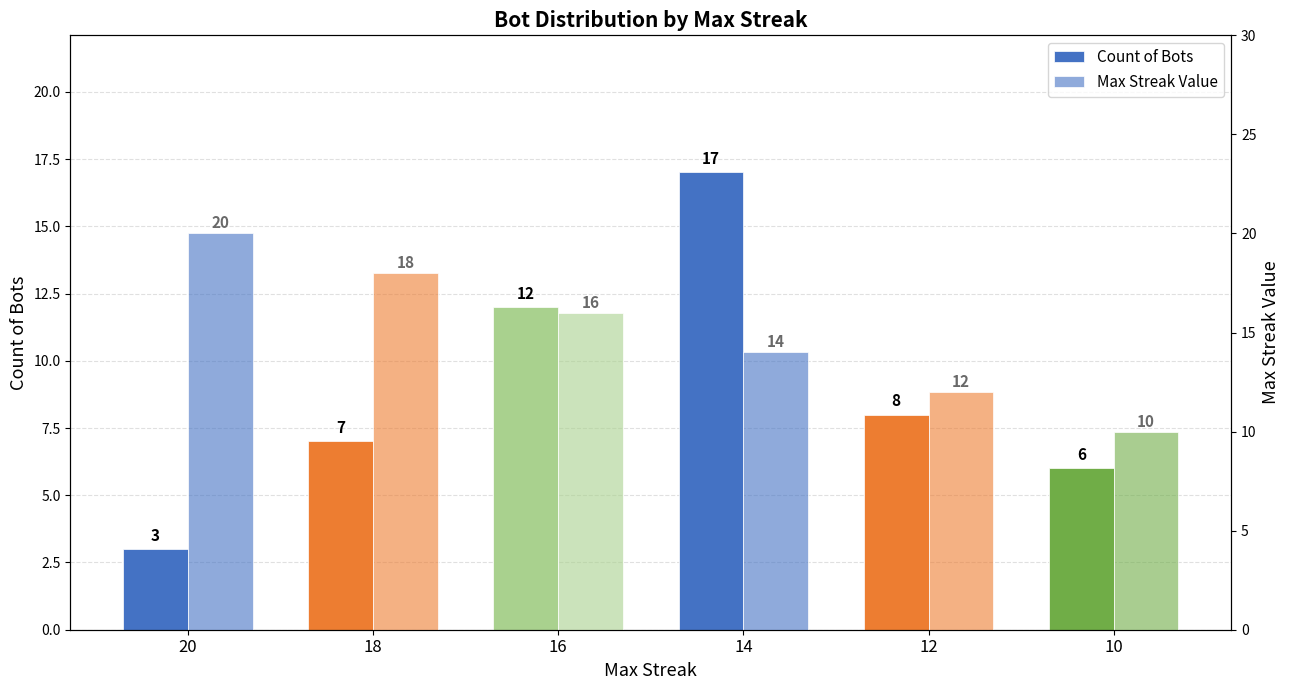

At how many categories does at least one series exceed 18?

1